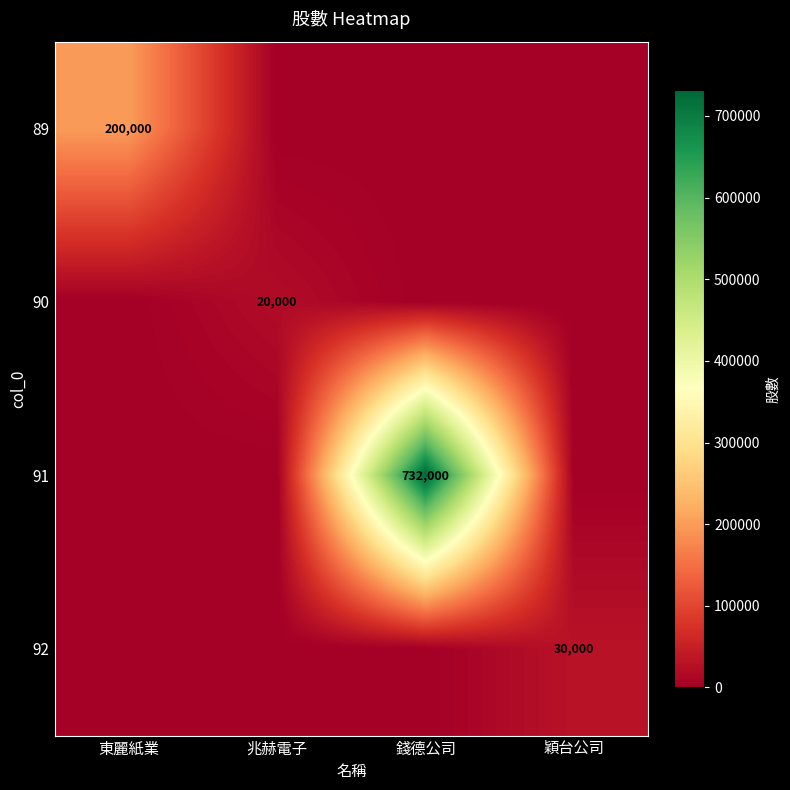

The value of 92 at 穎台公司 is 39520. True or false?

False